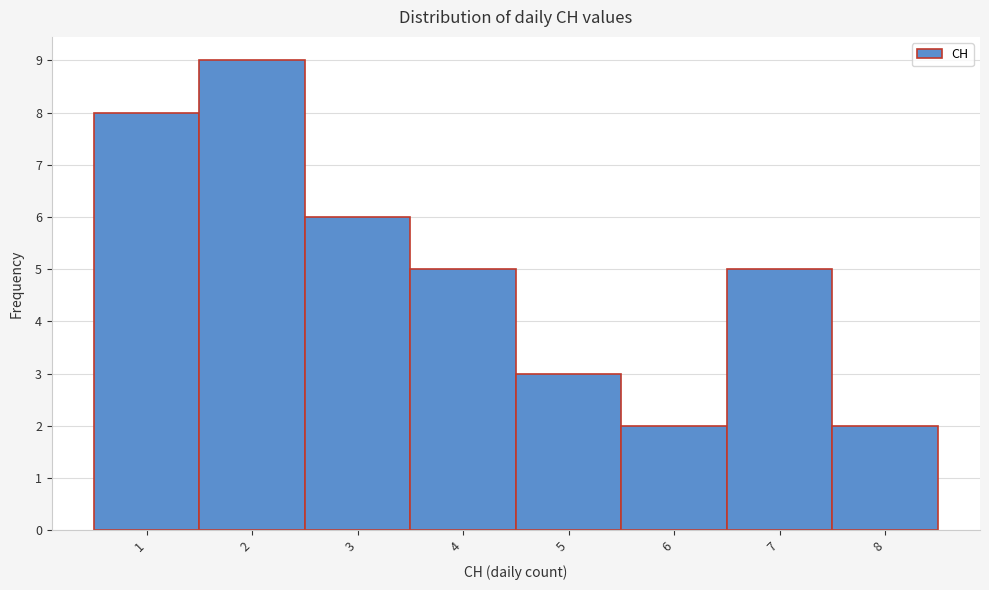

Reading left to right, transcribe this chart: for each bar, give the range it covers on the x-axis and its height. The values are not printed on the chart, so give them approximately, as read against the axis.

0.5 to 1.5: 8
1.5 to 2.5: 9
2.5 to 3.5: 6
3.5 to 4.5: 5
4.5 to 5.5: 3
5.5 to 6.5: 2
6.5 to 7.5: 5
7.5 to 8.5: 2